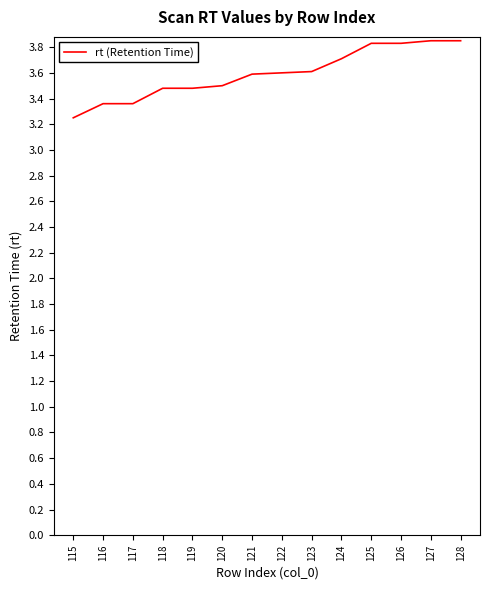

Count the number of categories in the chart.

14